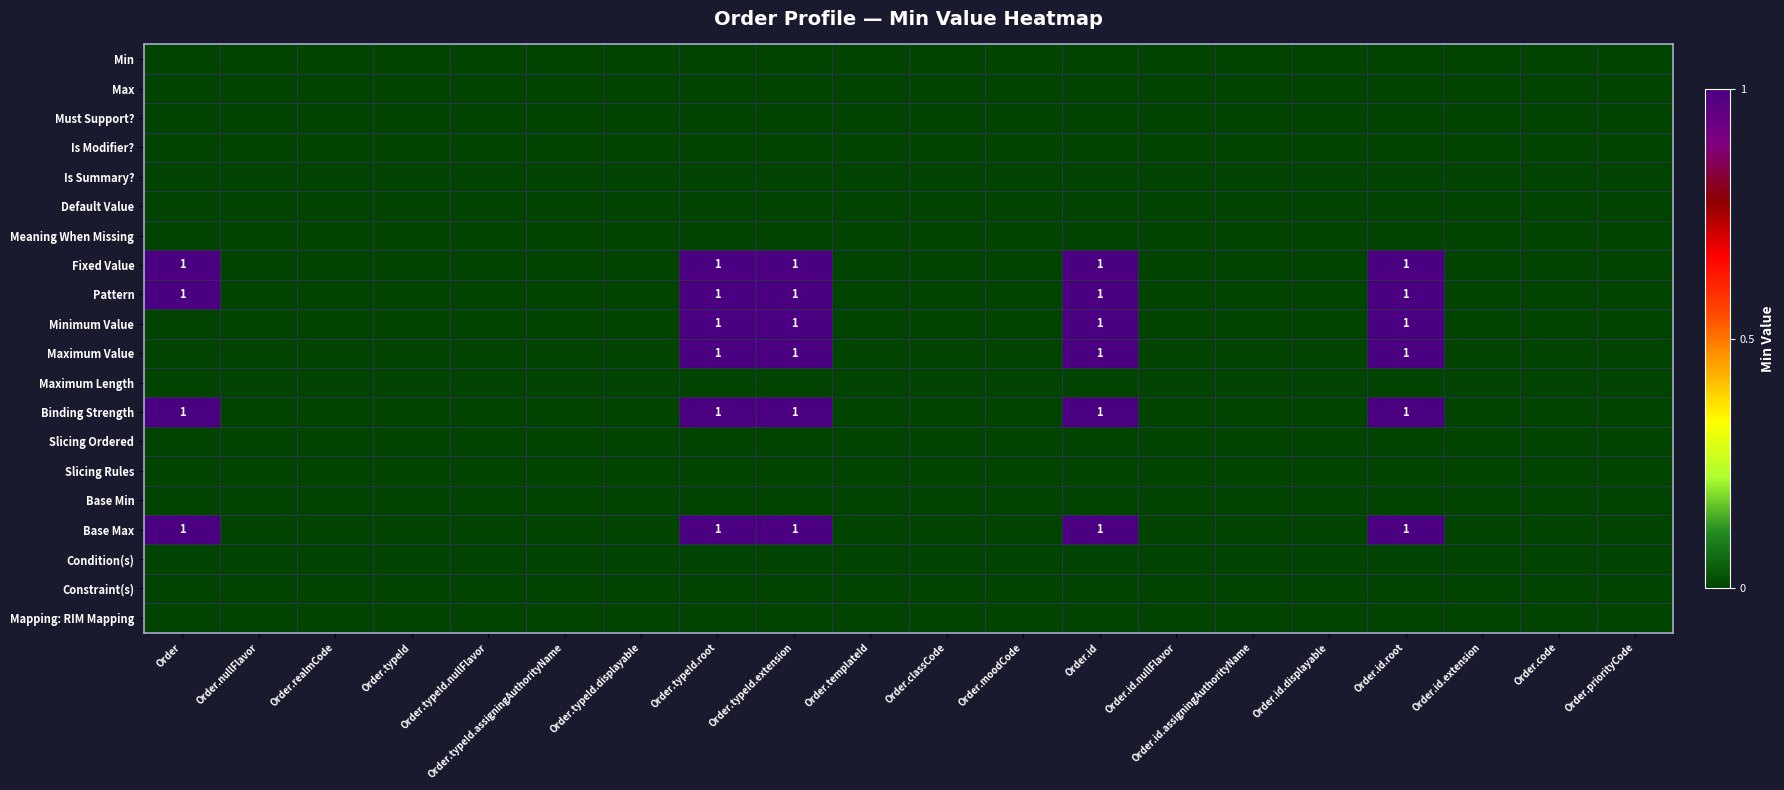

Which category has the highest value across all series?

Order